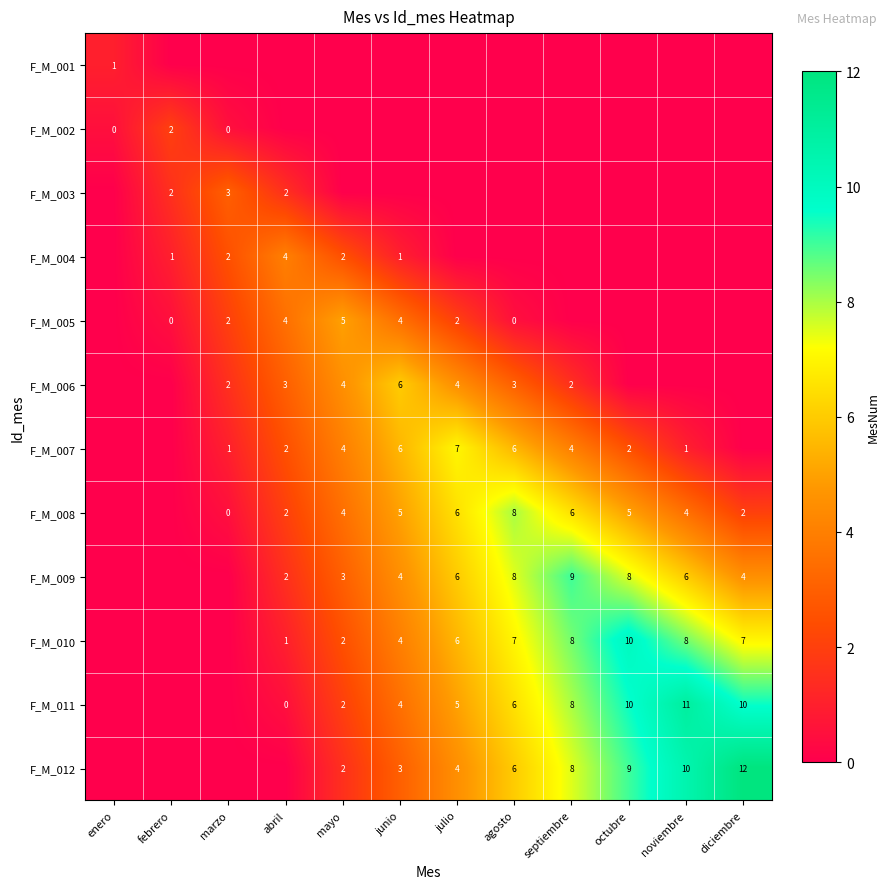

What is the difference between the F_M_011 values at diciembre and junio?

6